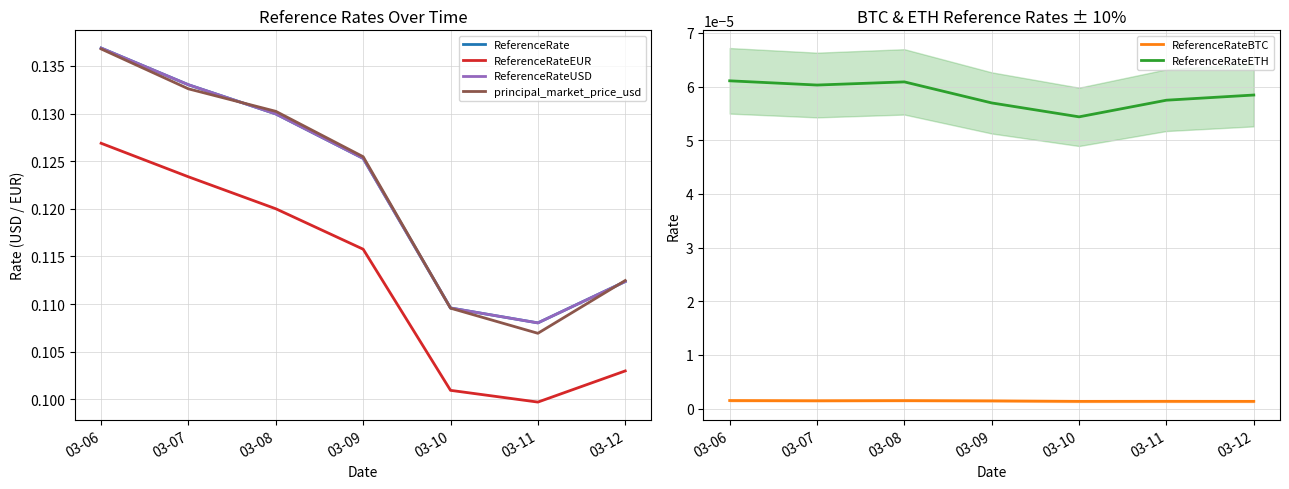

Is it true that principal_market_price_usd equals 0.2 at 03-07?

False